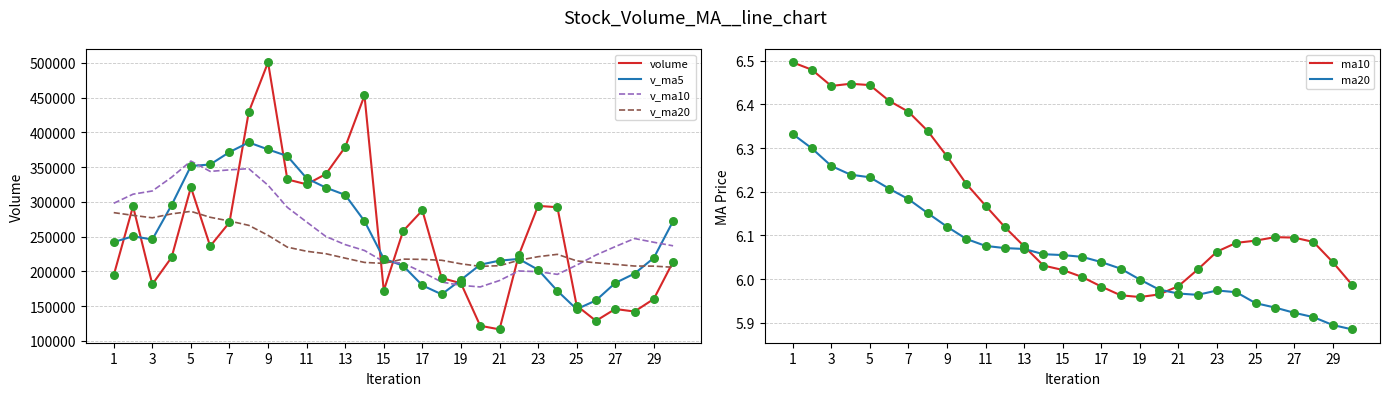

At how many categories does at least one series exceed 195667?

30